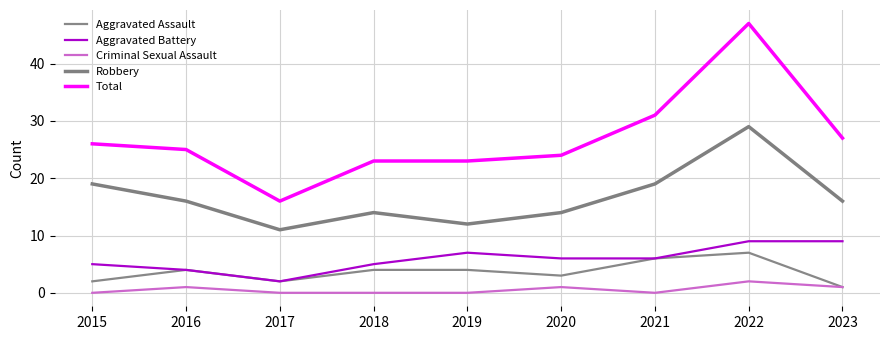

What is the maximum value shown in the chart?

47